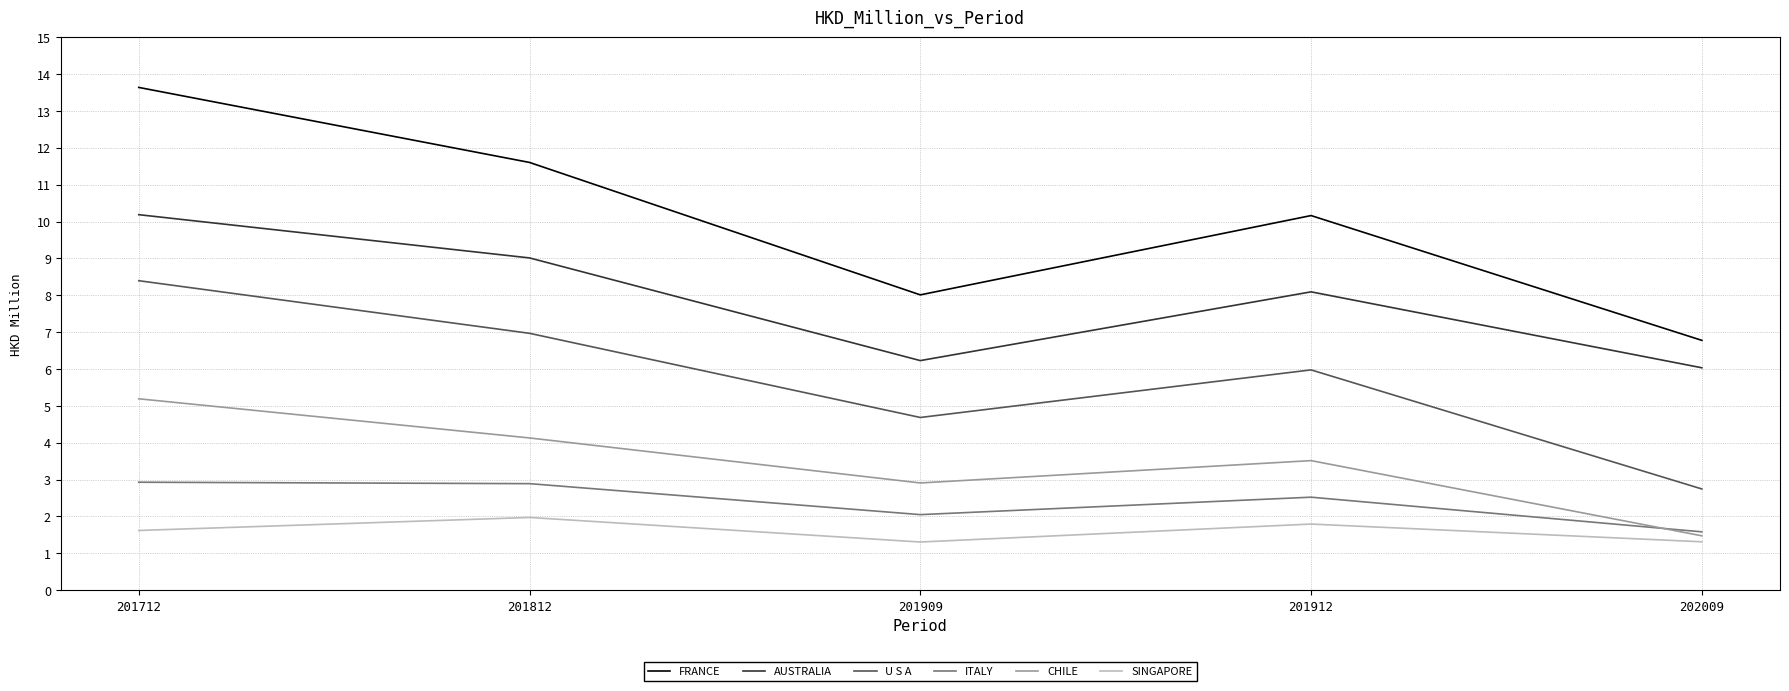

What is the smallest value displayed?

1.3